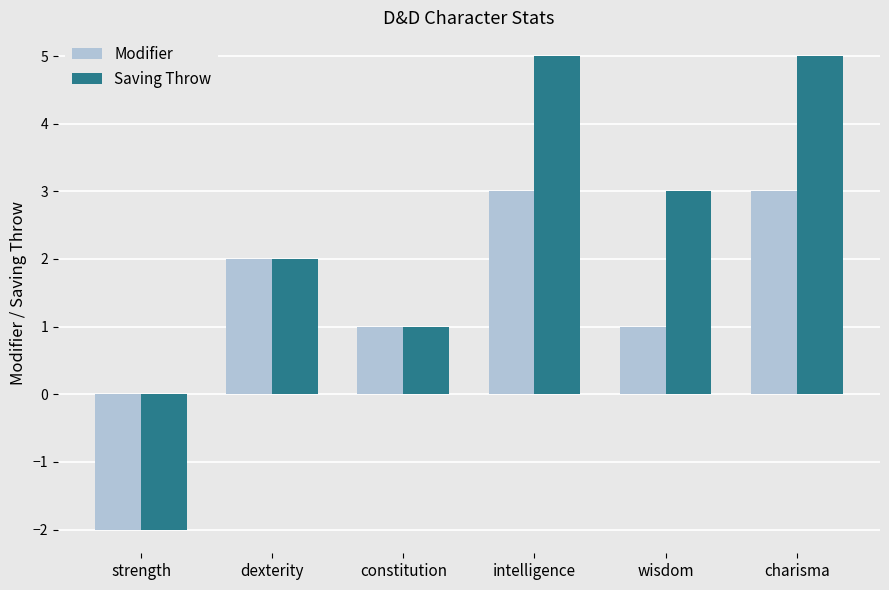

List the series in order of their peak value, lowest first.

Modifier, Saving Throw